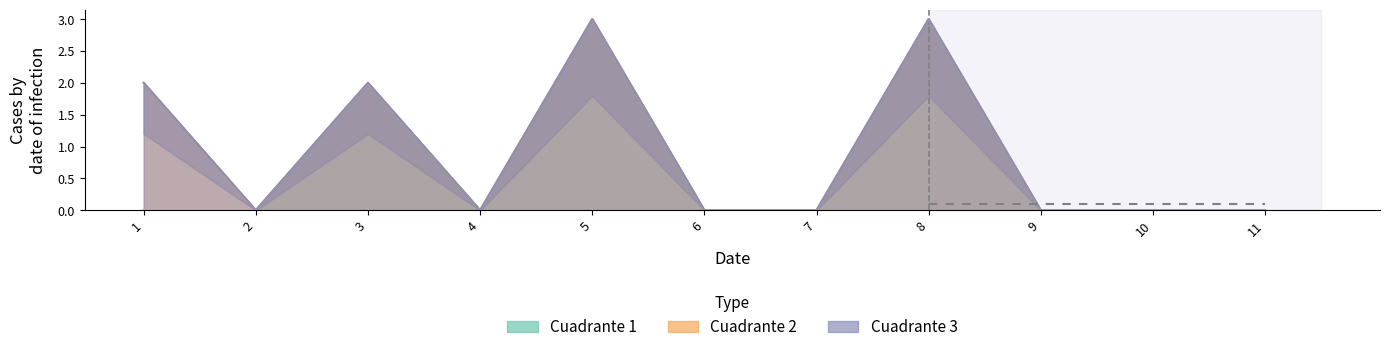

At which label is Cuadrante 2 closest to 1?

1